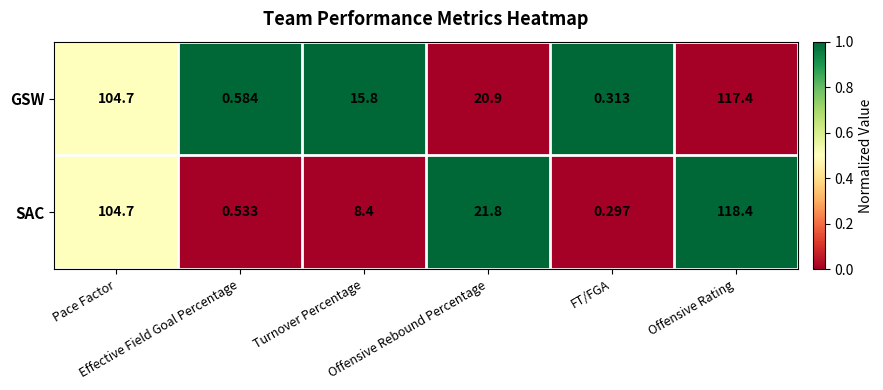

At which category does the chart reach its peak across all series?

Offensive Rating